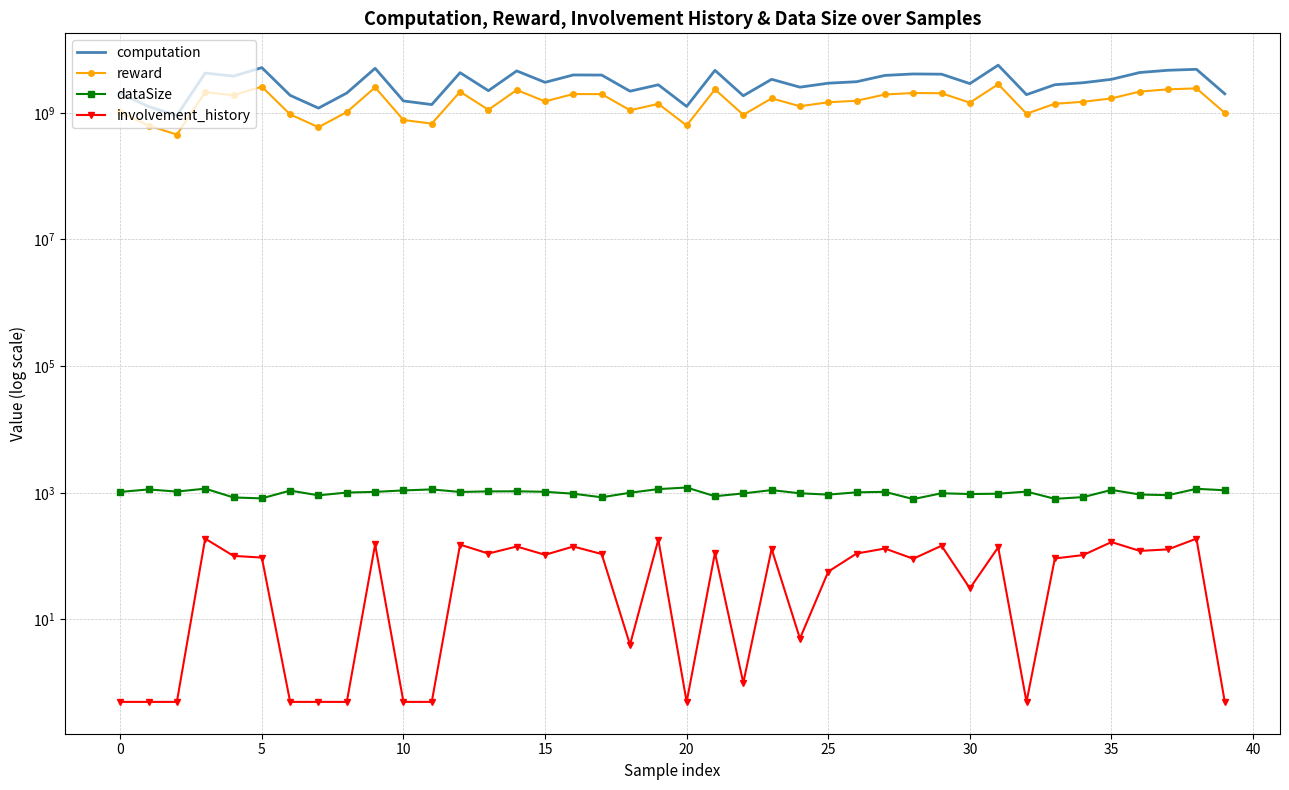

Which has a higher value, 15 or 34?

15